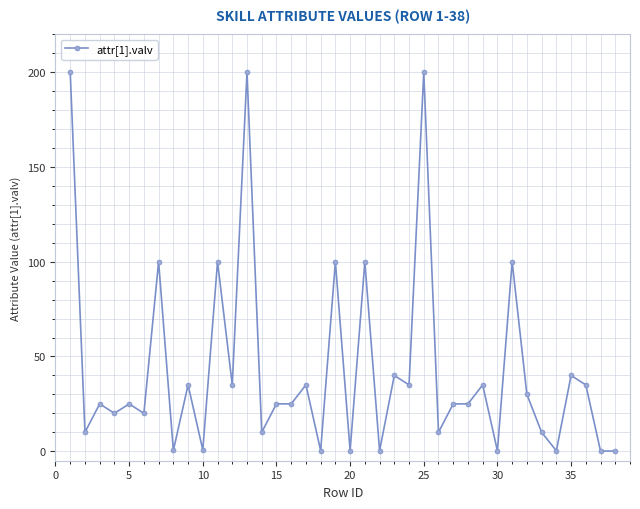

What is the difference between the second highest and second lowest values?

199.9